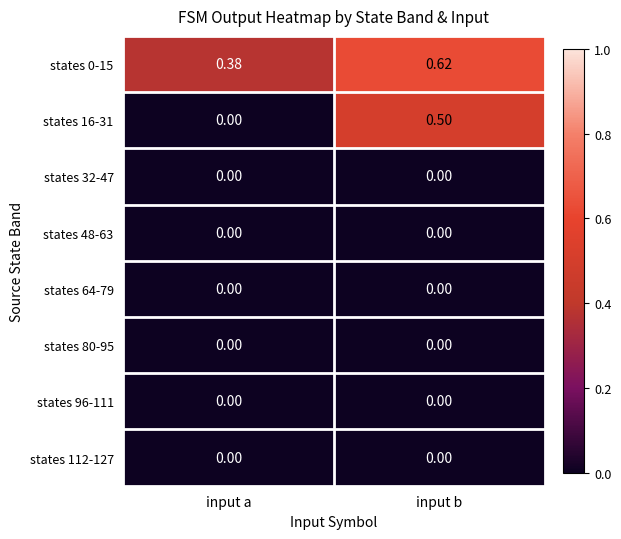

Which category has the highest value in the states 16-31 series?

input b